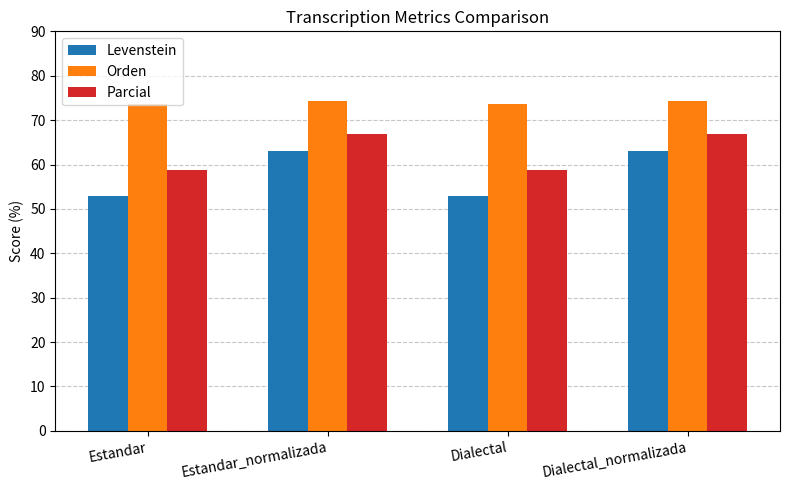

What is the label of the 2nd bar from the right?

Dialectal